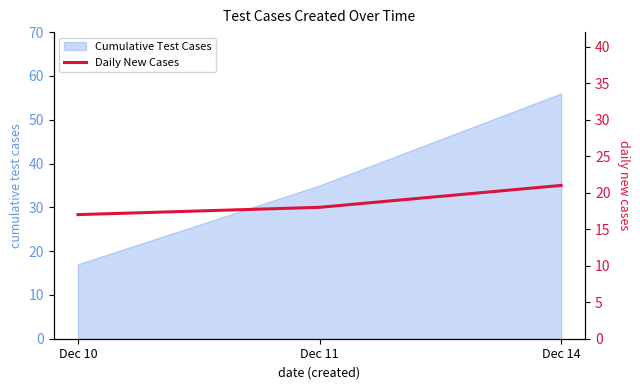

List the labels in order of value, smallest first.

Dec 10, Dec 11, Dec 14